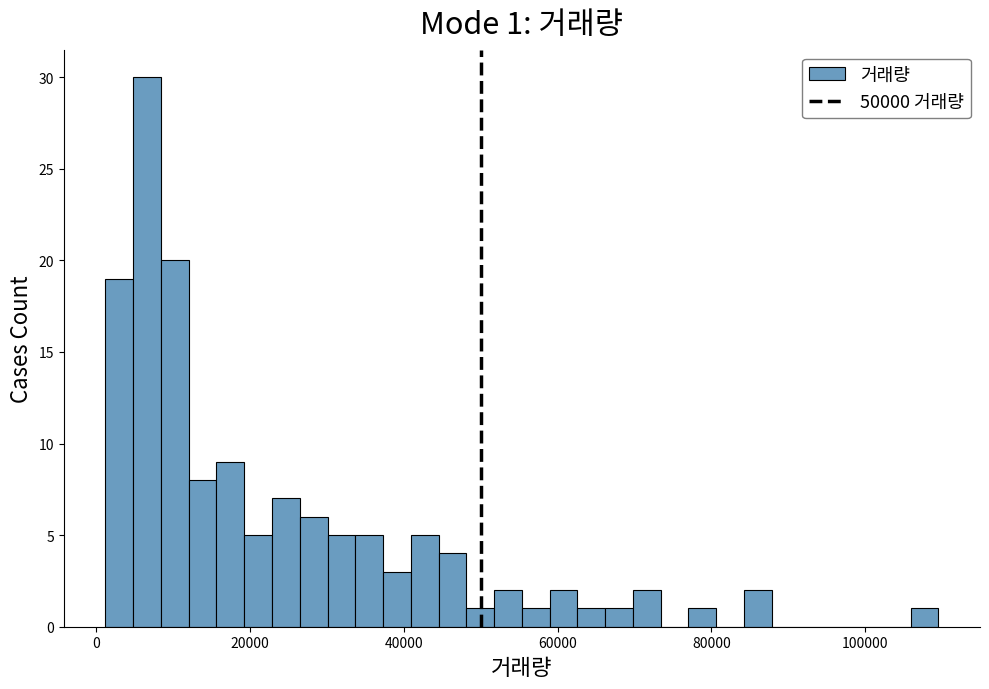

Read against the x-axis, roughly where is the centre of the tallest bar?

6000